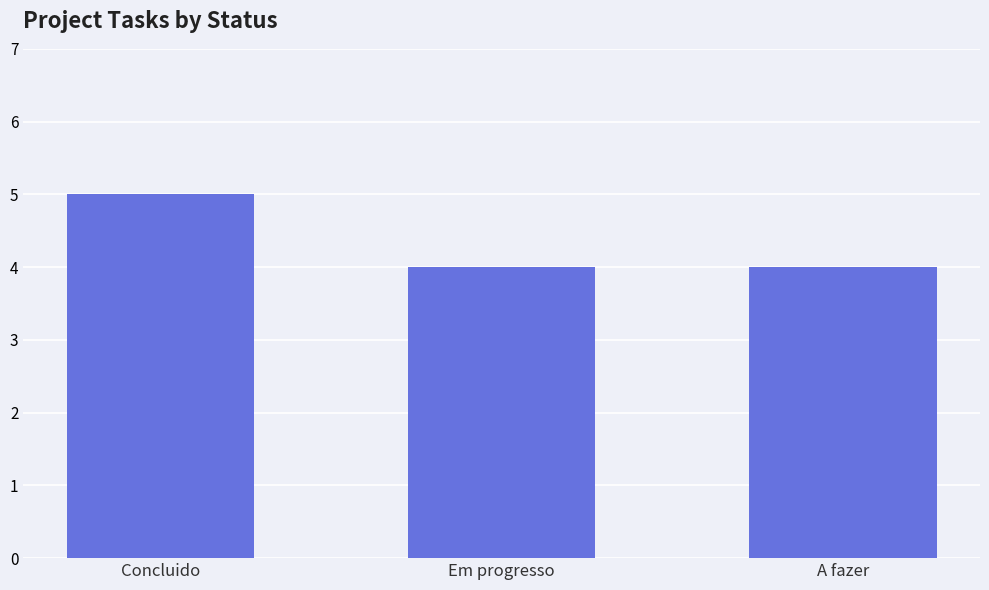

Reading right to left, transcribe all the data shown in this chart.

A fazer=4	Em progresso=4	Concluido=5